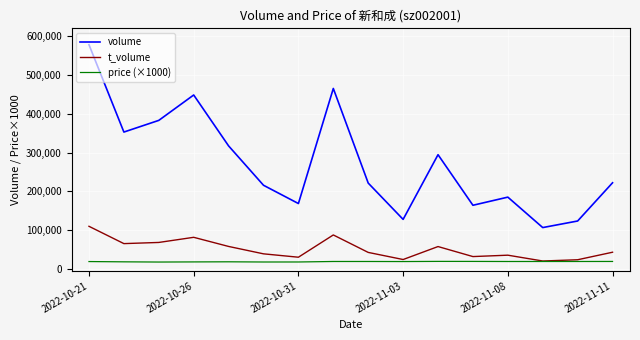

True or false: volume and price (×1000) intersect in this chart.

False